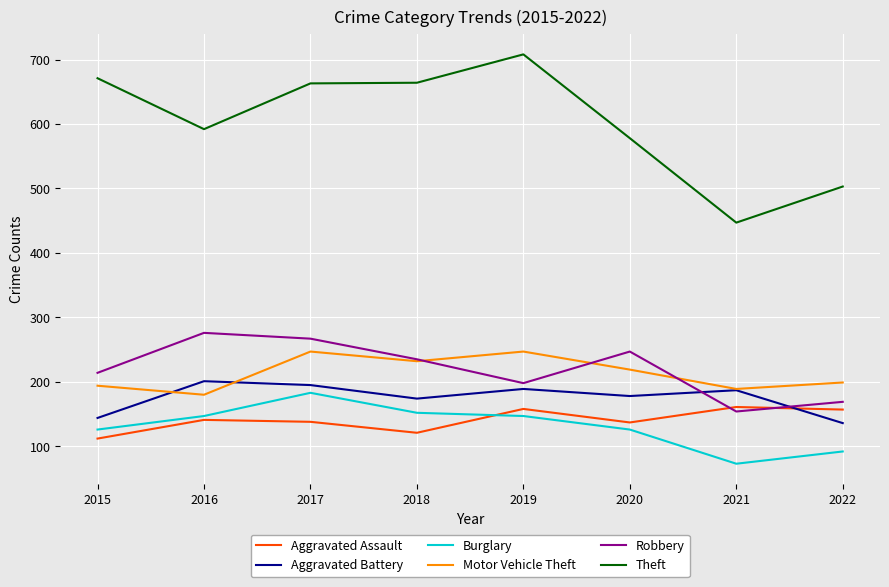

What is the spread (max minus min) of values at 2016?

451